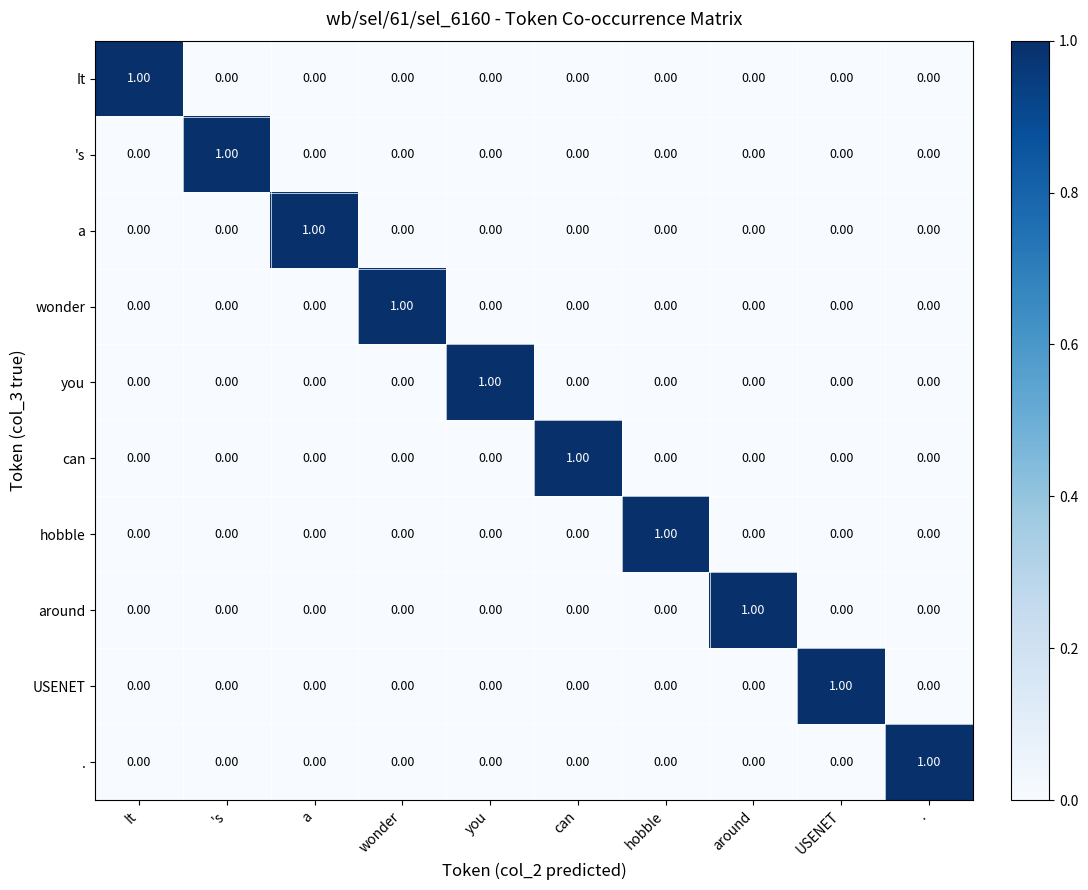

At how many categories does at least one series exceed 0?

10